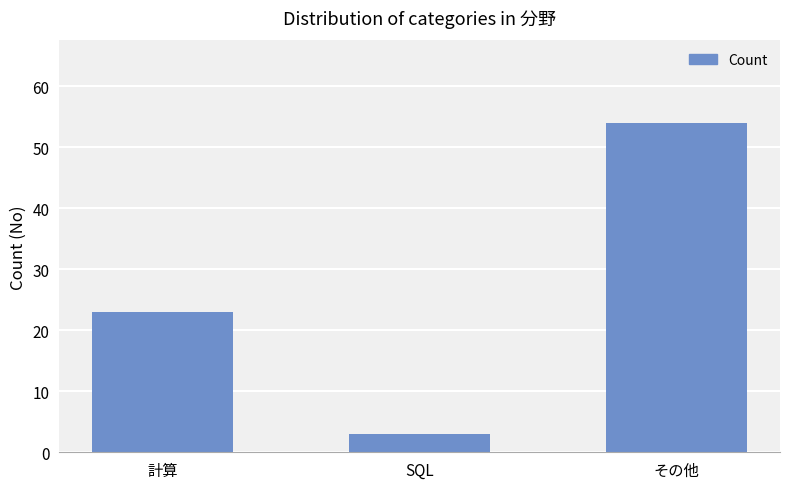

The value at SQL is 3. True or false?

True